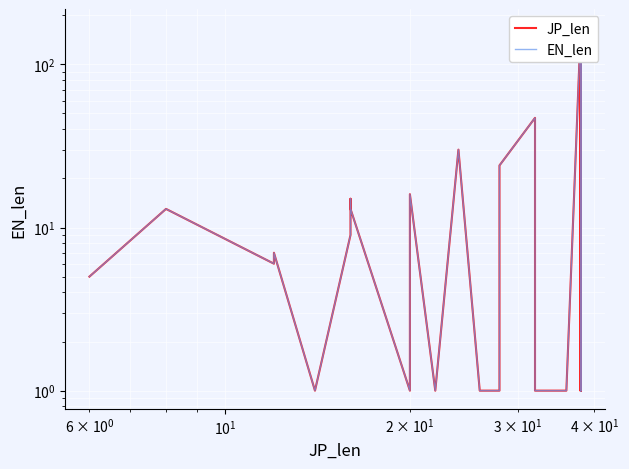

True or false: EN_len has a value of 0 at 23.

False